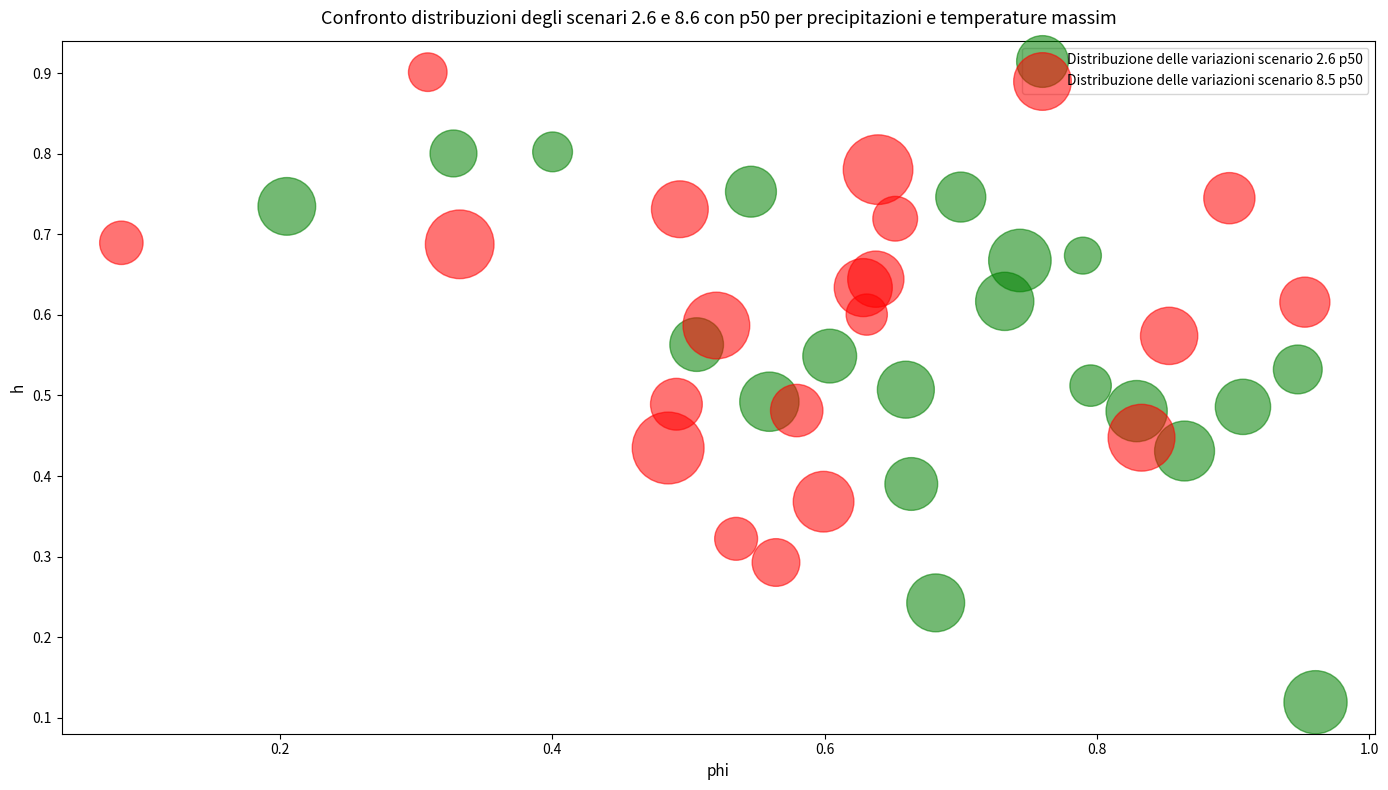

Which series reaches the minimum Y coordinate?

Distribuzione delle variazioni scenario 2.6 p50